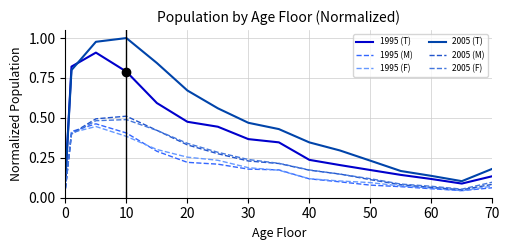

Which series has the largest total across all categories?

2005 (T)